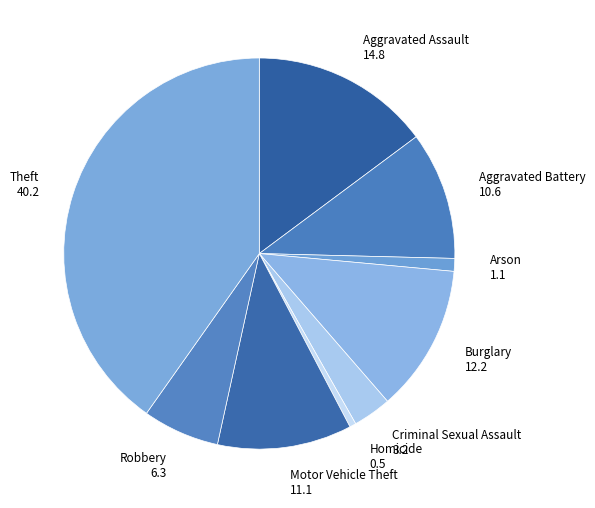

Which category has the biggest portion of the pie?

Theft